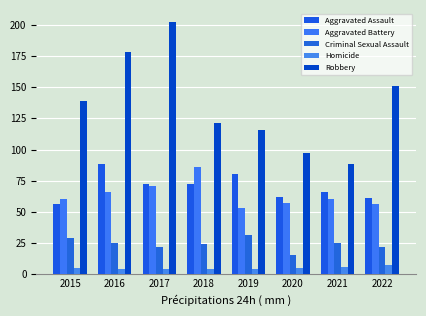

What is the sum of all Aggravated Battery values?

509